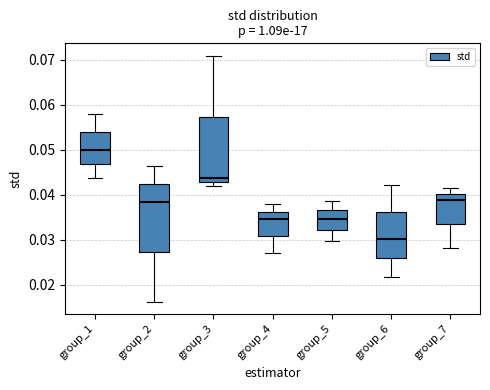

Where is the lower edge of the box for group_2 on the y-axis? The values are not printed on the chart, so give them approximately, as read against the axis.

0.027